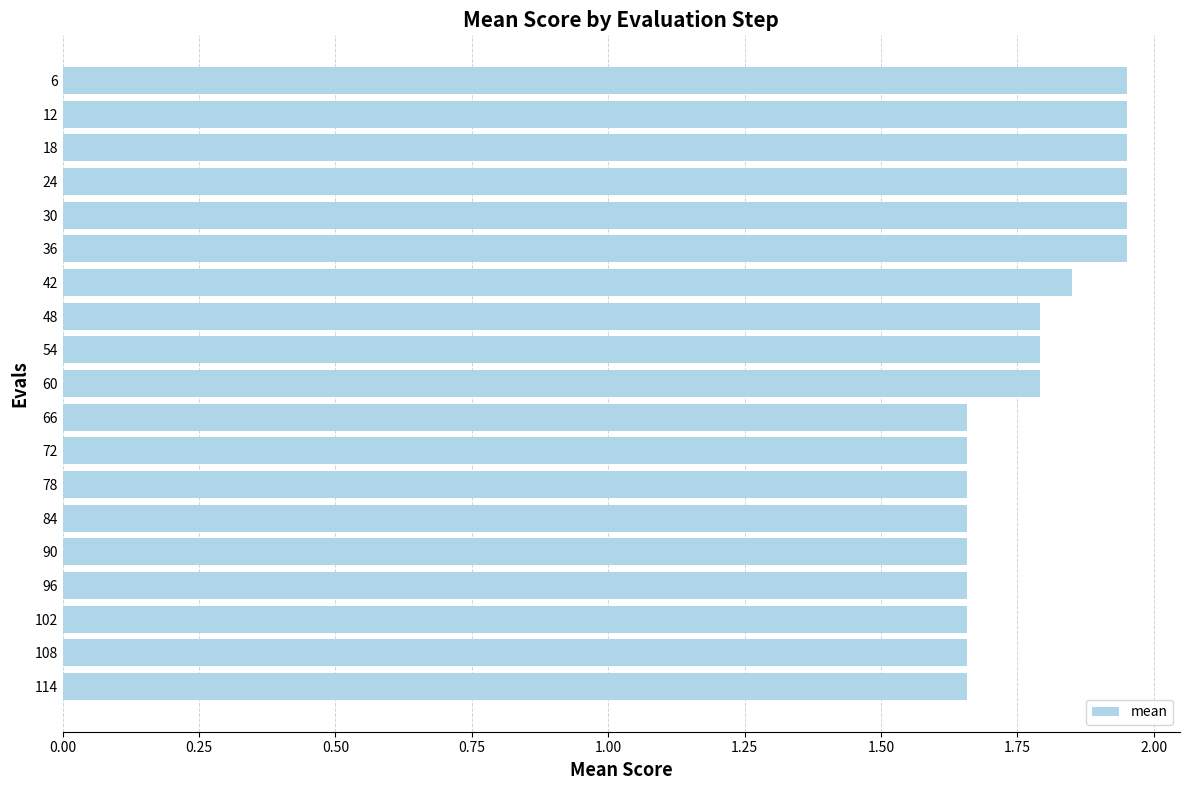

What is the difference between the values at 12 and 102?

0.3